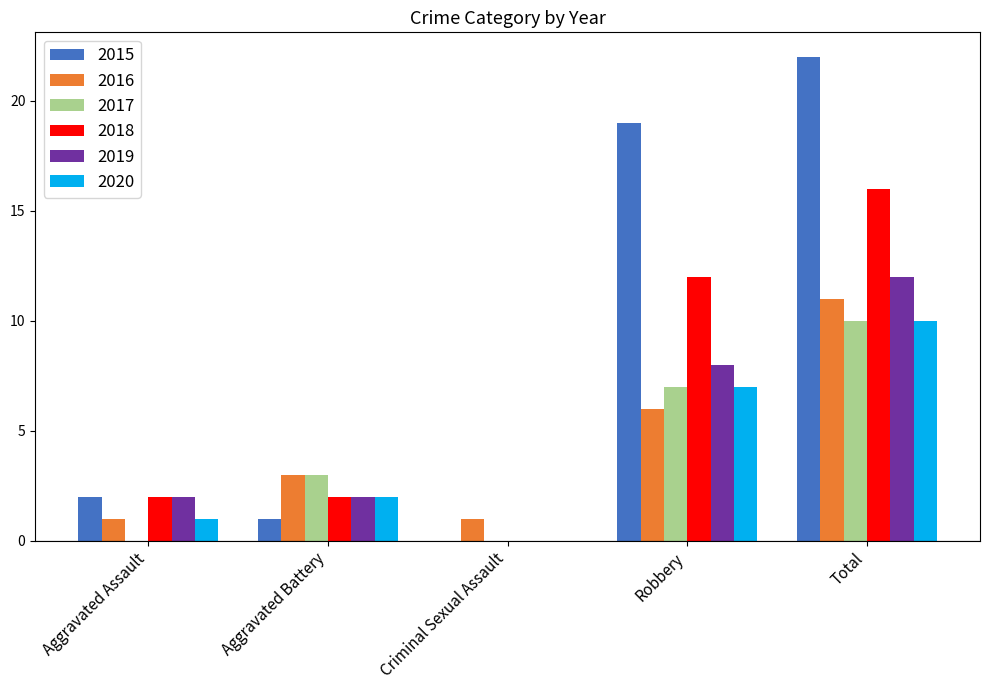

What is the sum of the 2018 values at Total and Criminal Sexual Assault?

16